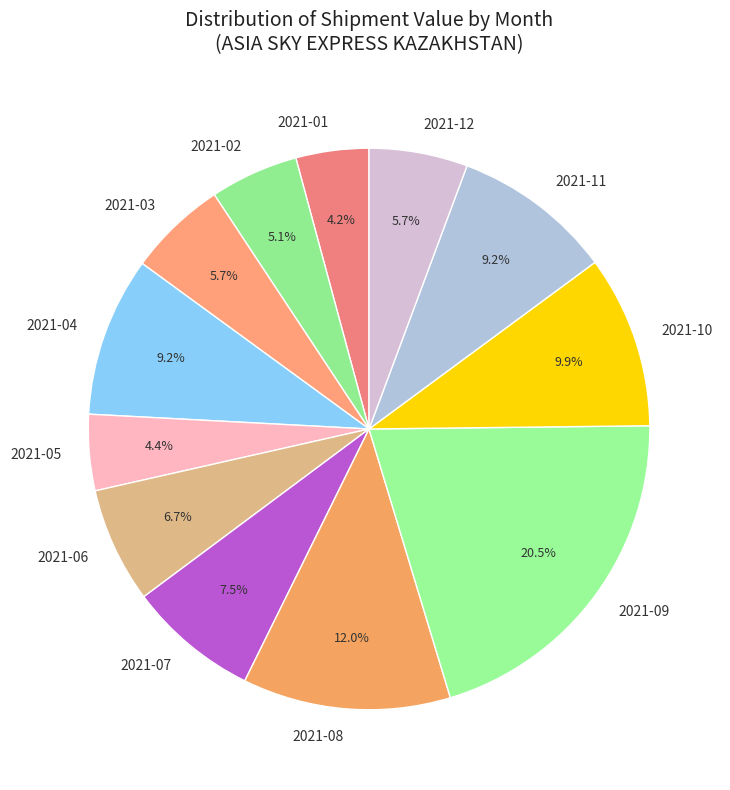

Does any single category account for the majority?

No